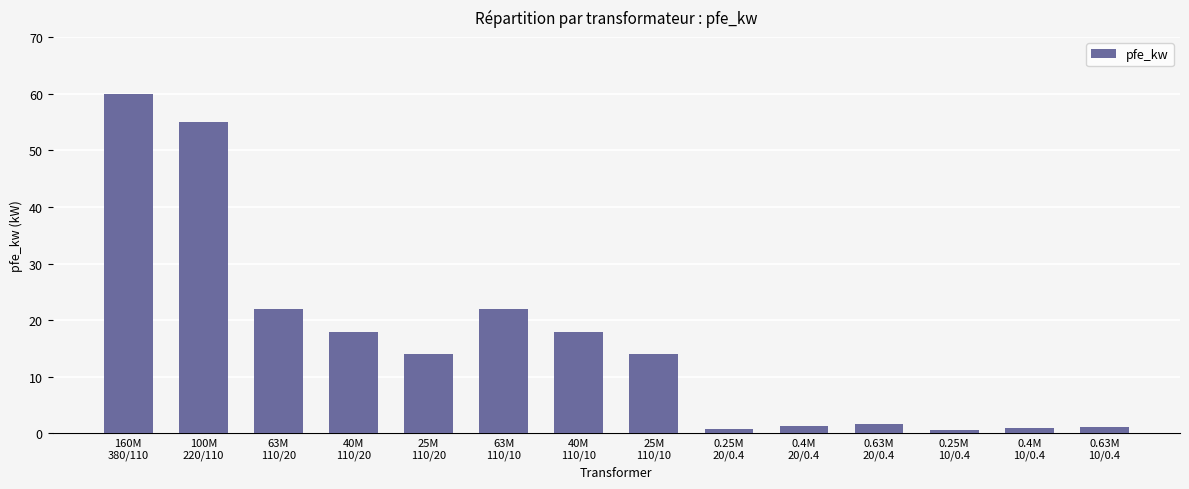

How many distinct data groups are displayed?

1